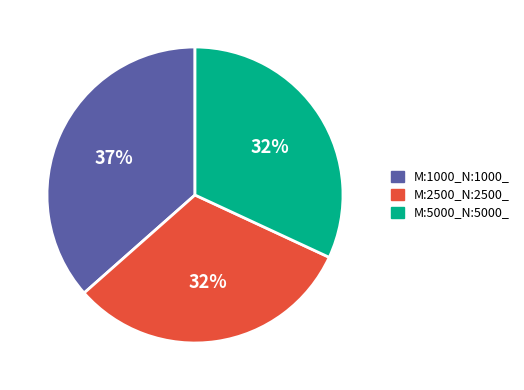

To the nearest percent, what is the average slice percentage?

33%